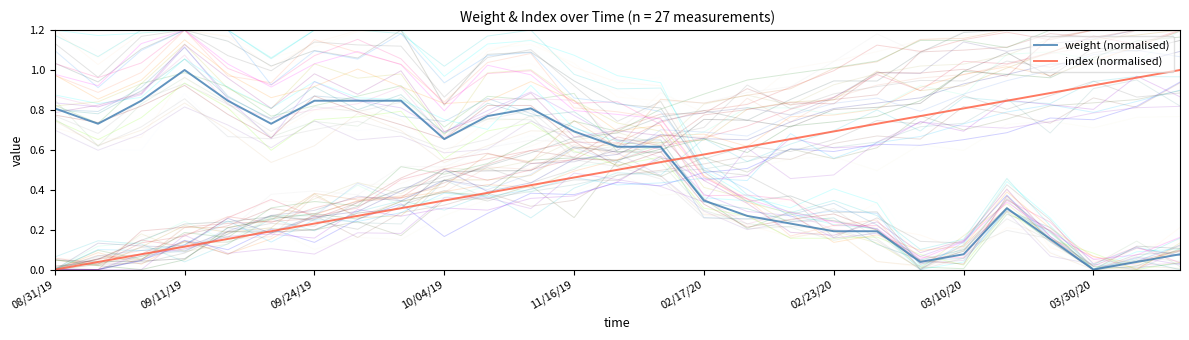

Which category has the lowest value in the weight (normalised) series?

03/30/20